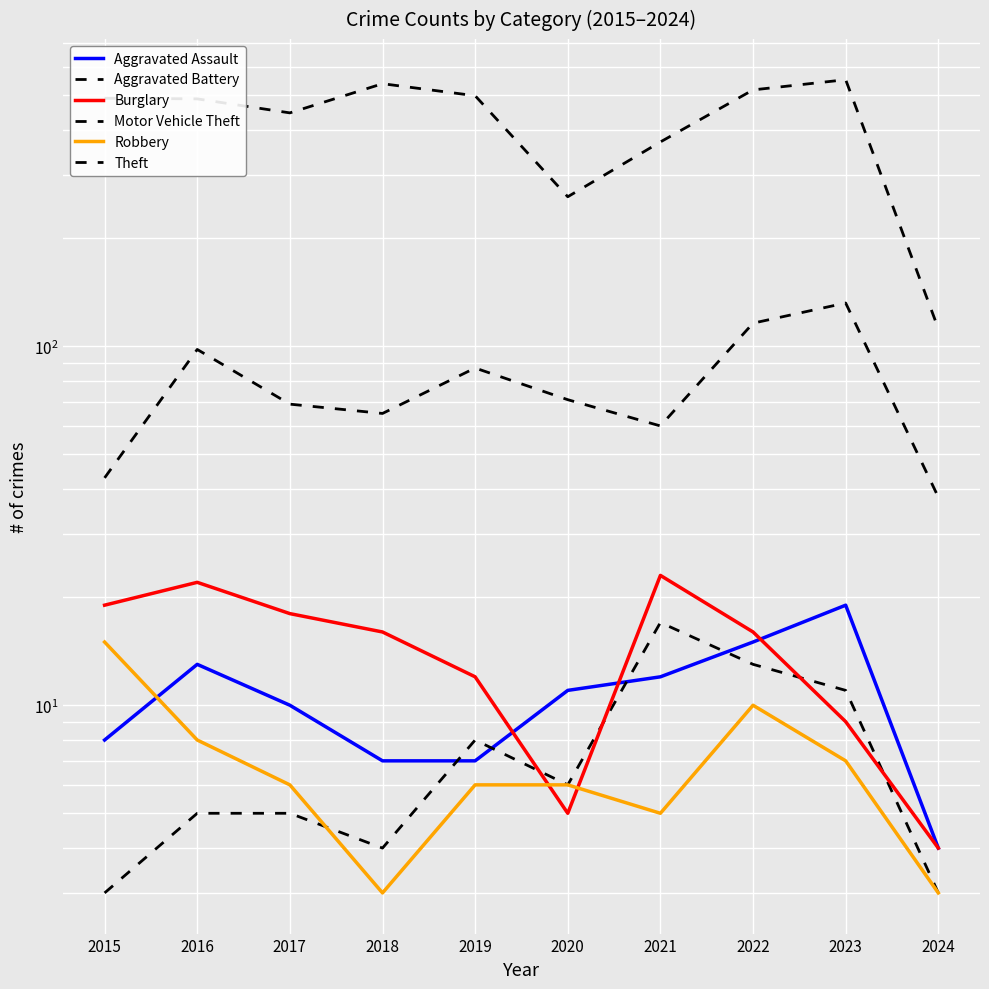

At how many categories does at least one series exceed 87?

10